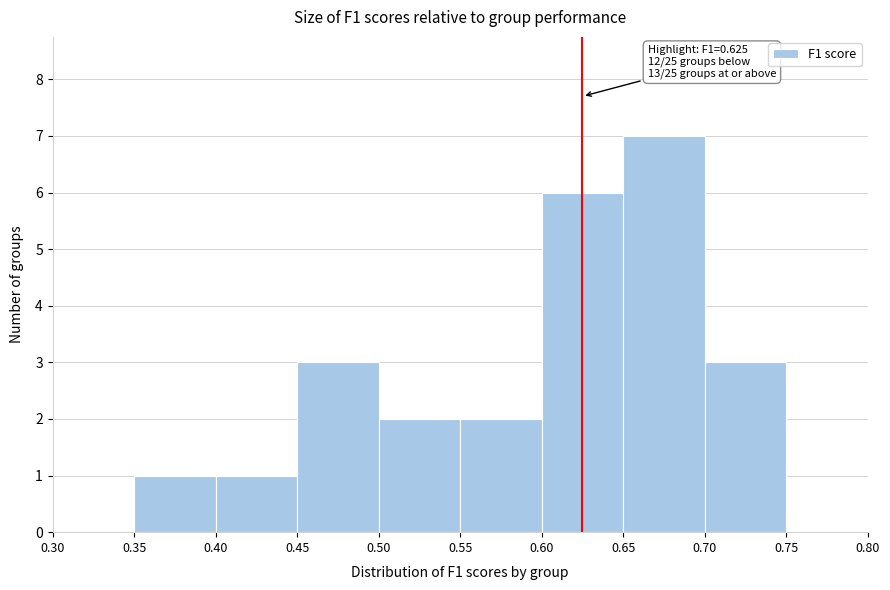

Which range on the x-axis has the tallest bar?

0.65 to 0.70